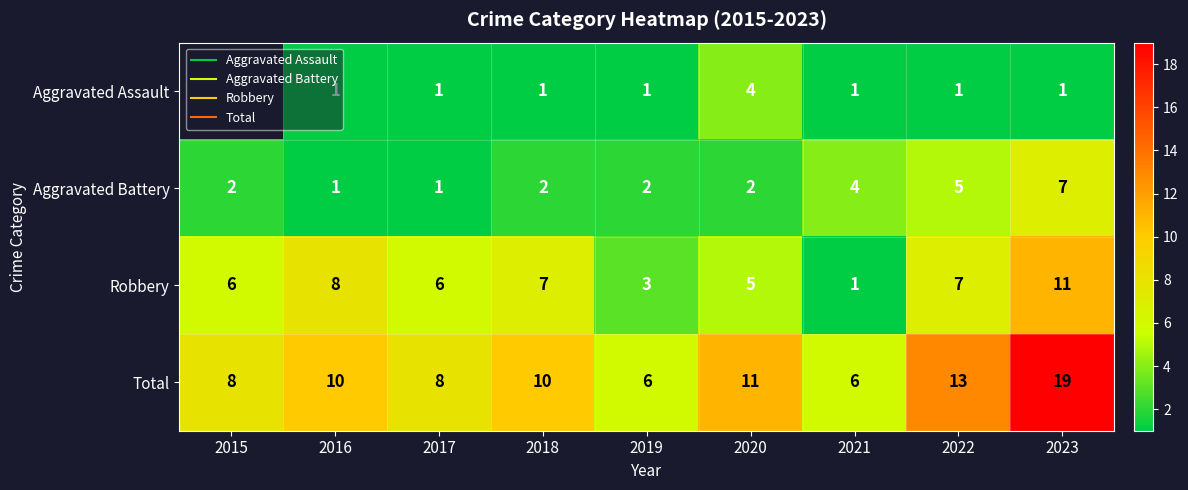

At which category is the sum across all series the highest?

2023